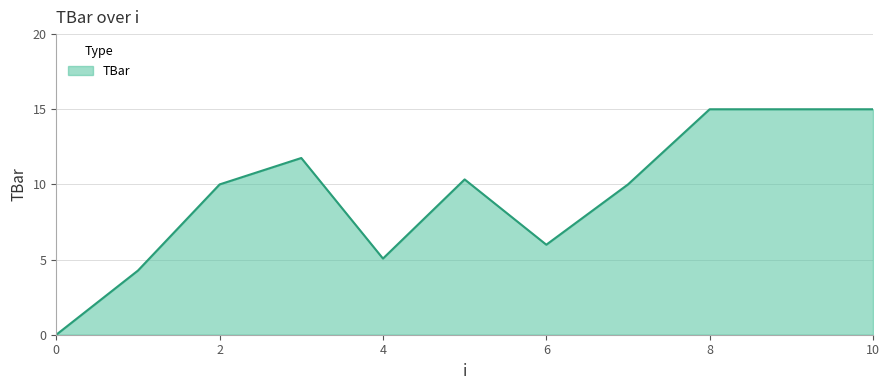

What is the difference between the maximum and minimum values?

15.0